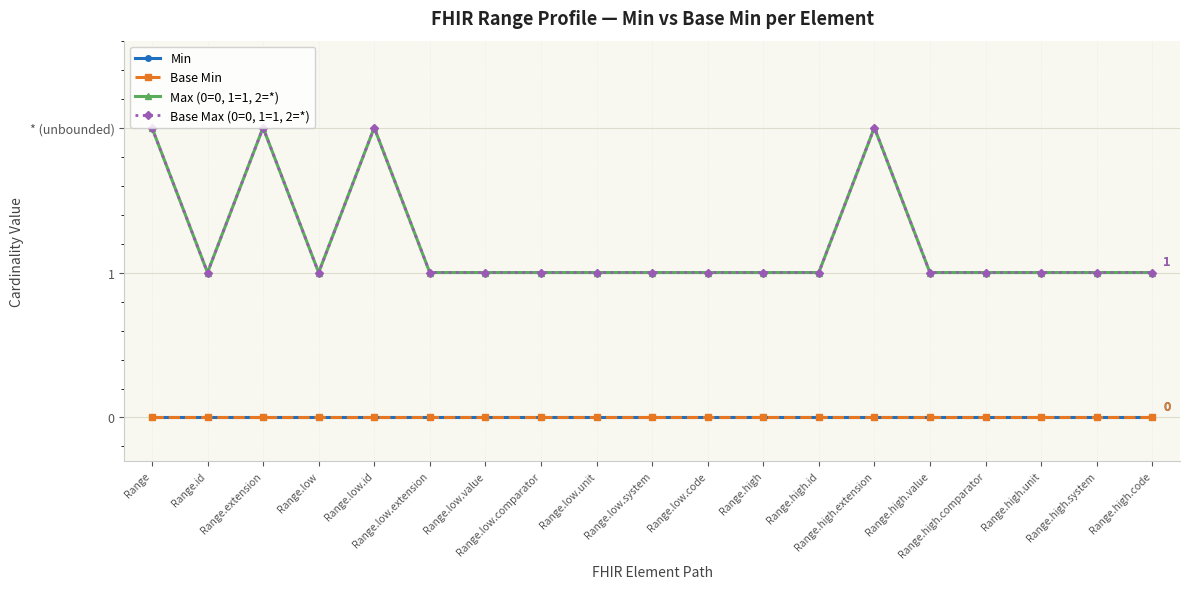

Where is Base Max (0=0, 1=1, 2=*) nearest to the value 1?

Range.id